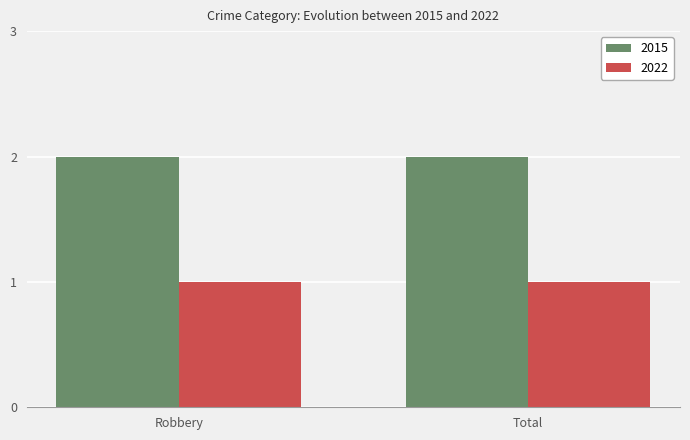

What is the sum of the 2015 values at Total and Robbery?

4